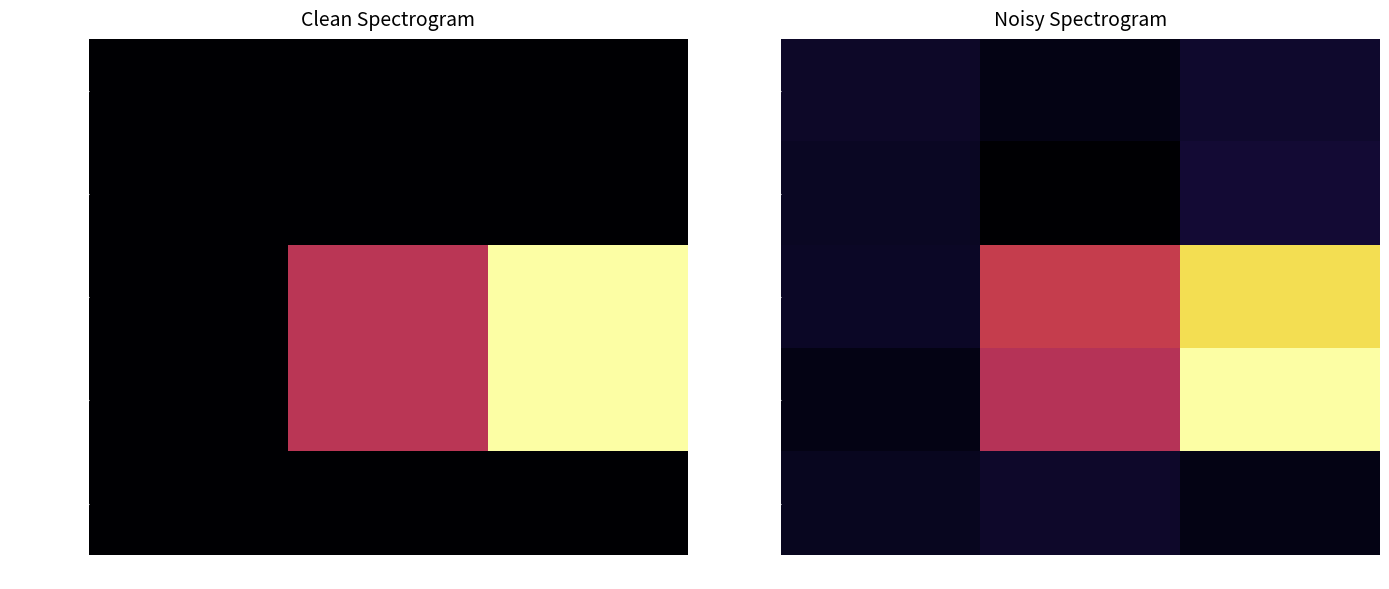

What is the greatest value displayed?

2.9